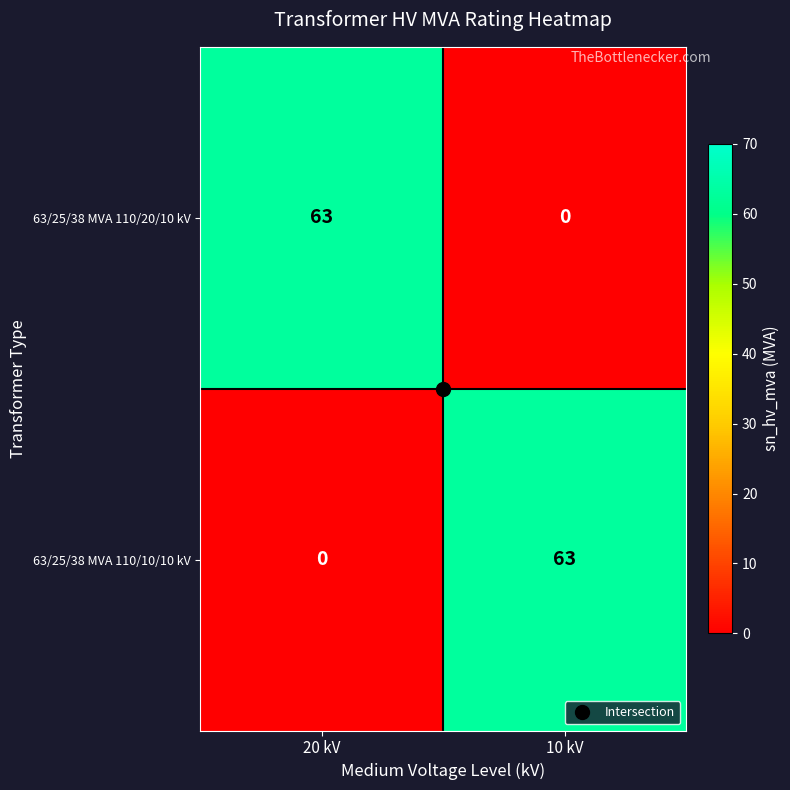

What is the sum of the 63/25/38 MVA 110/20/10 kV values at 20 kV and 10 kV?

63